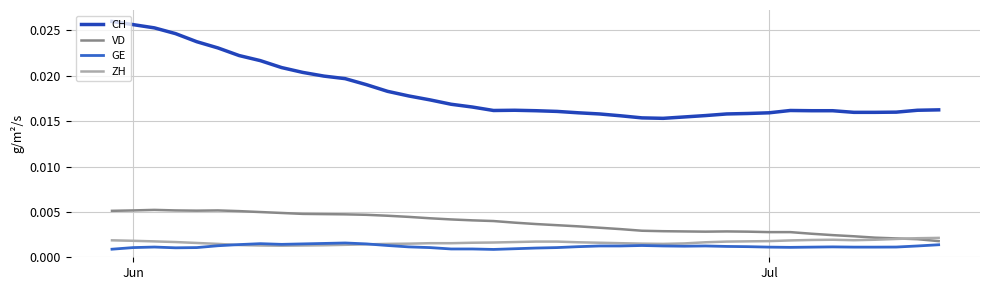

True or false: GE and CH intersect in this chart.

False